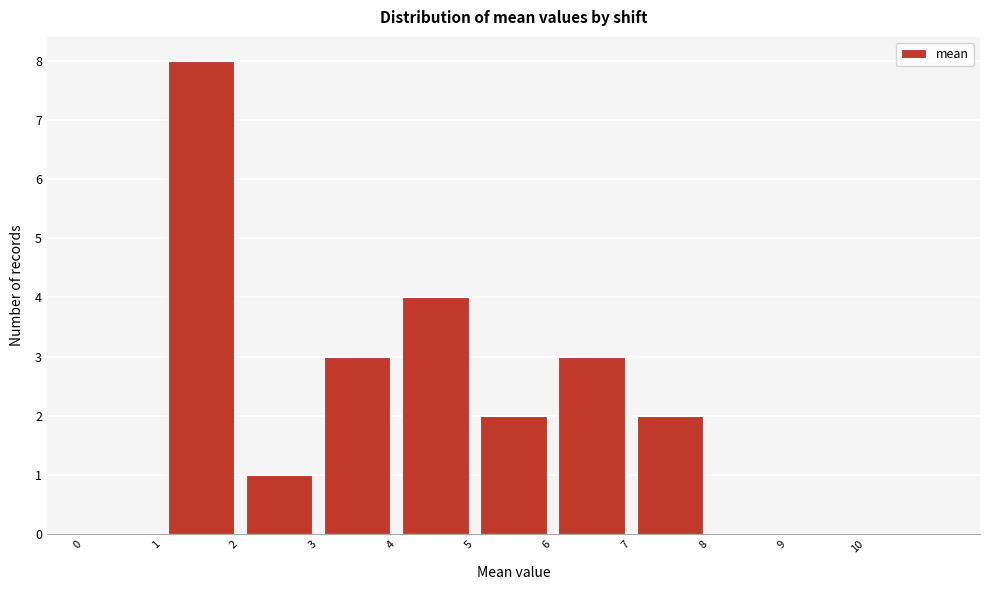

Reading left to right, transcribe this chart: for each bar, give the range it covers on the x-axis and its height. The values are not printed on the chart, so give them approximately, as read against the axis.

0 to 1: 0
1 to 2: 8
2 to 3: 1
3 to 4: 3
4 to 5: 4
5 to 6: 2
6 to 7: 3
7 to 8: 2
8 to 9: 0
9 to 10: 0
10 to 11: 0